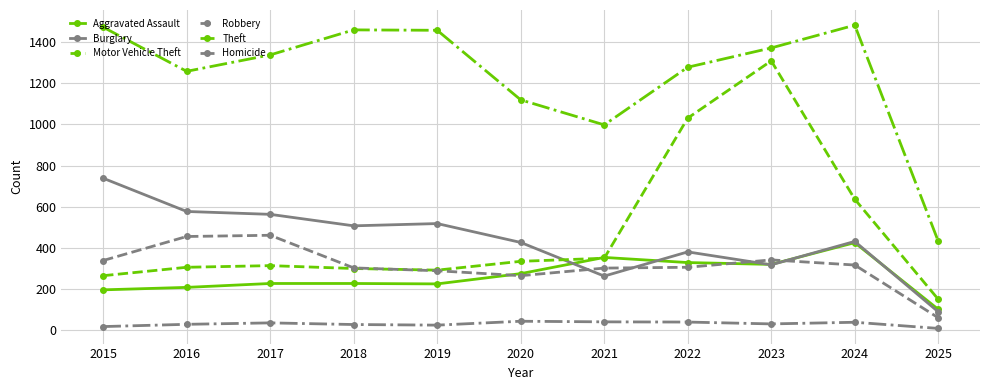

What is the value of the Robbery point at the 1st from the left?

337